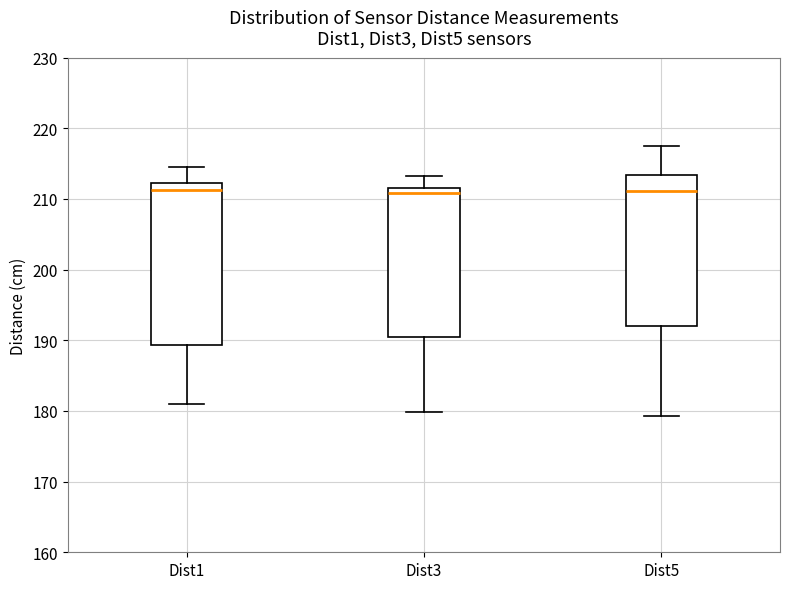

Reading left to right, read every box against the y-axis: the position of its median line, the range the box covers, and the ends of its whiskers. The values are not printed on the chart, so give them approximately, as read against the axis.

Dist1: median 211, box 189 to 212, whiskers 181 to 214
Dist3: median 211, box 190 to 212, whiskers 180 to 213
Dist5: median 211, box 192 to 213, whiskers 179 to 218